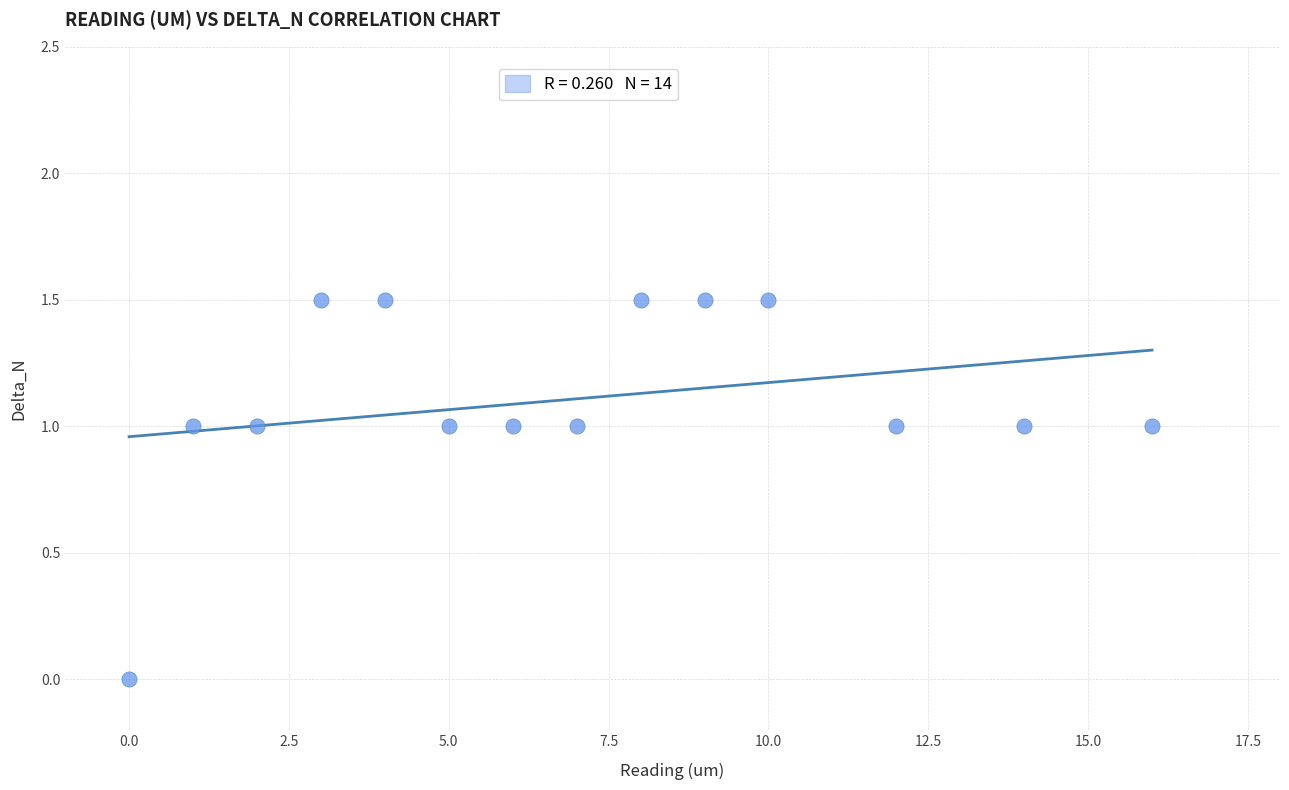

What is the range of X values (max minus min)?

16.0